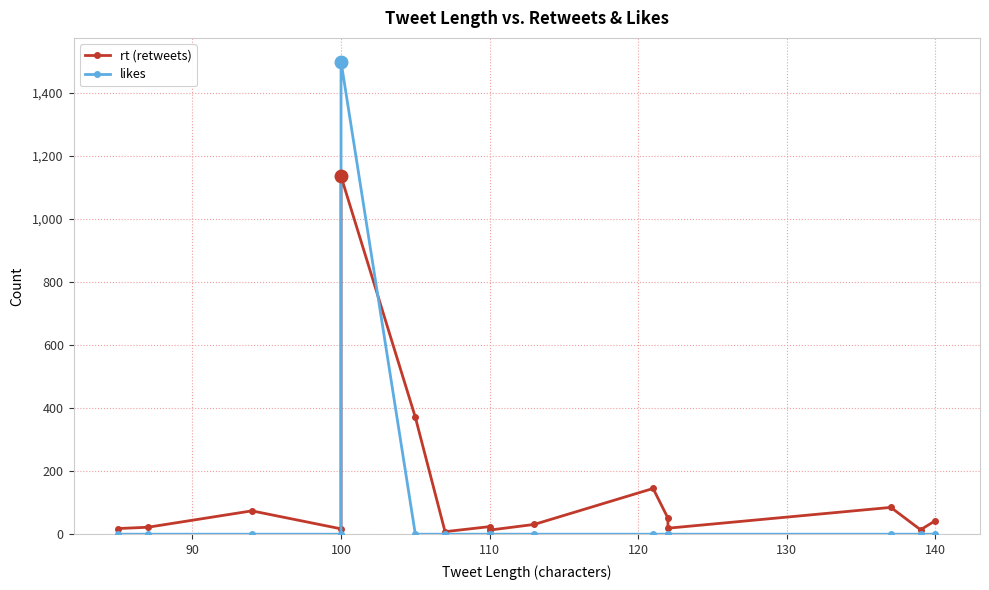

What is the value of the likes point at the 5th from the left?

1499